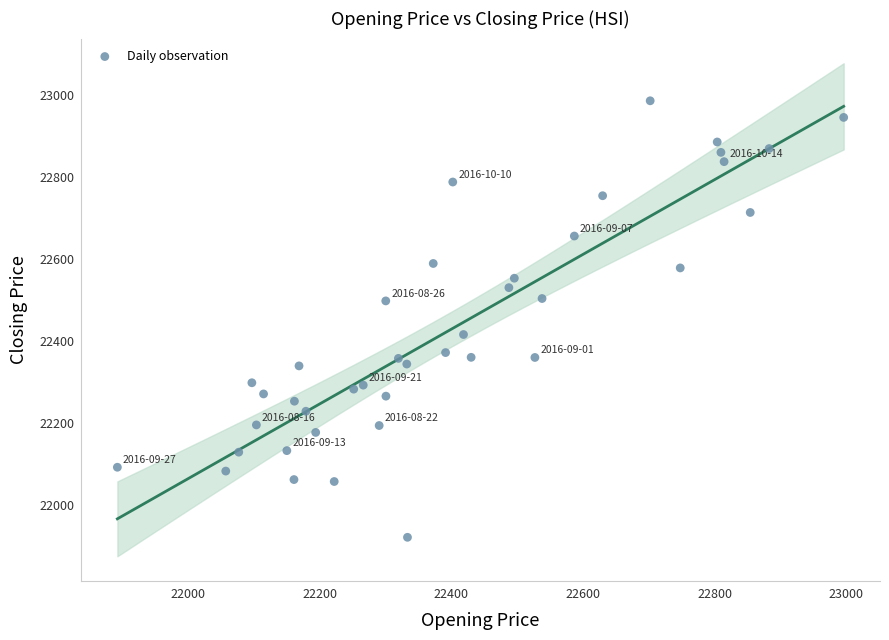

What is the range of X values (max minus min)?

1104.5